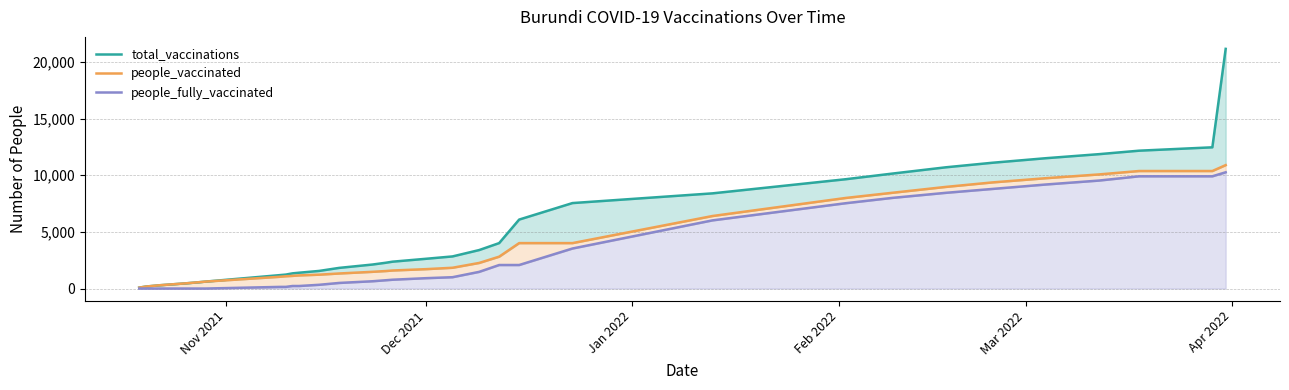

What is the sum of all people_fully_vaccinated values?

102356